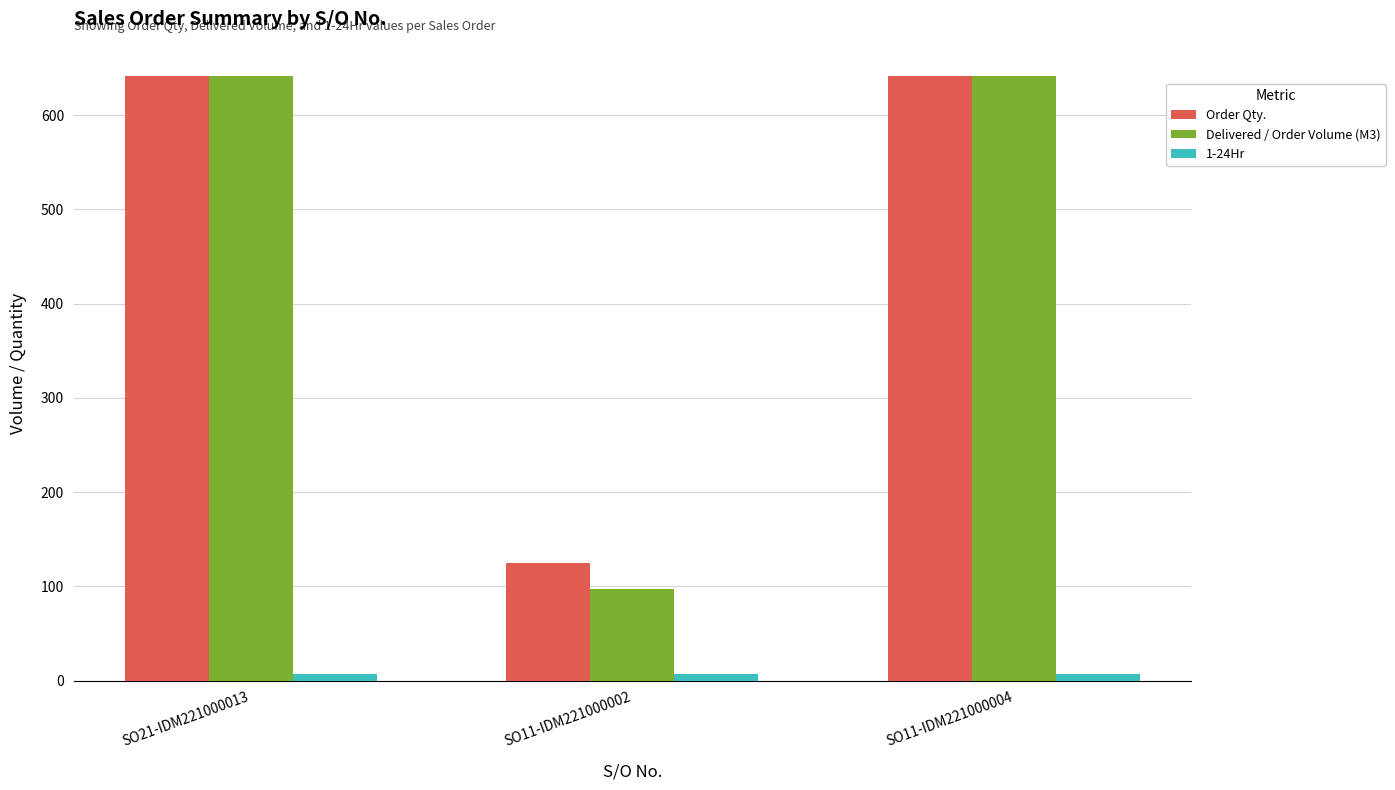

Is the value of 1-24Hr at SO11-IDM221000002 greater than the value of Delivered / Order Volume (M3) at SO11-IDM221000004?

No